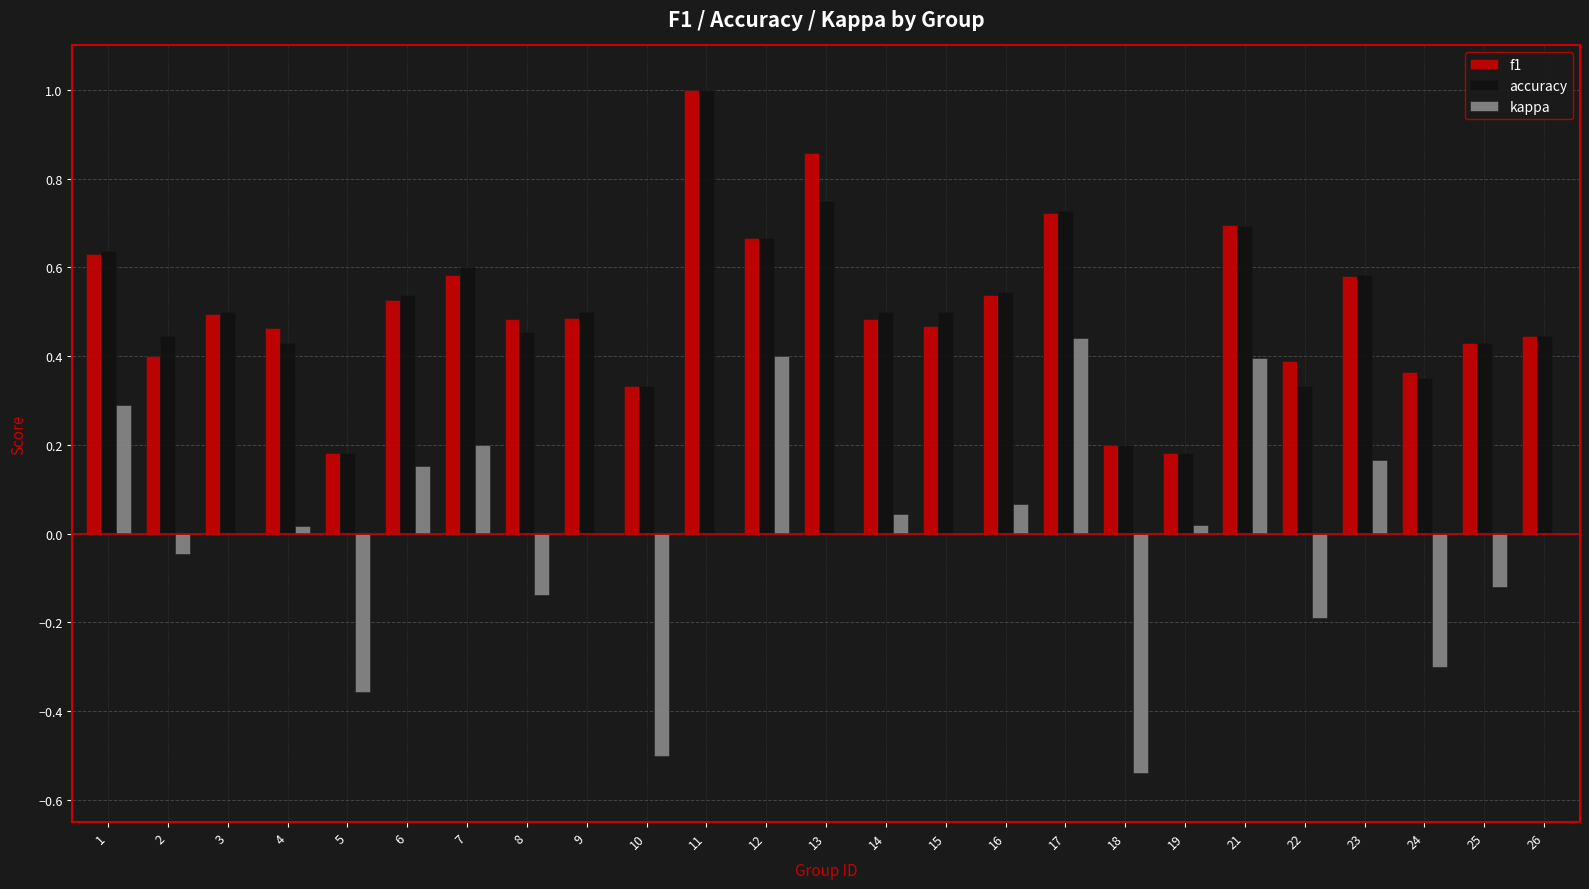

At which category is the sum across all series the highest?

11